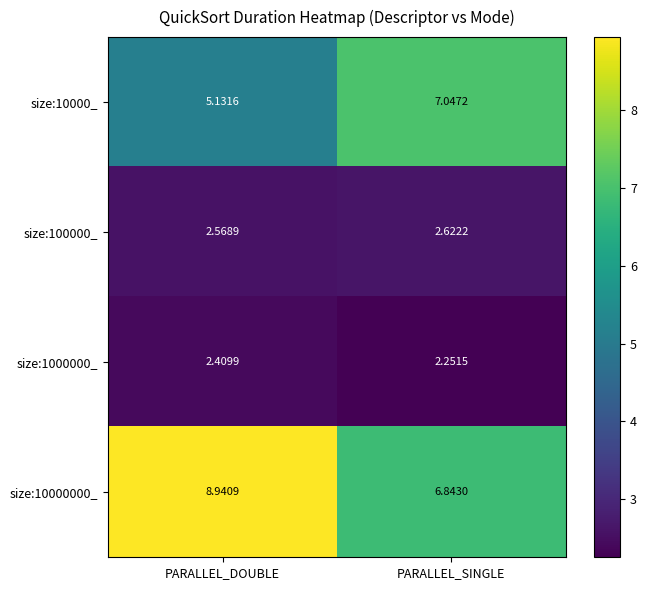

List the labels in order of size:10000_ value, largest first.

PARALLEL_SINGLE, PARALLEL_DOUBLE